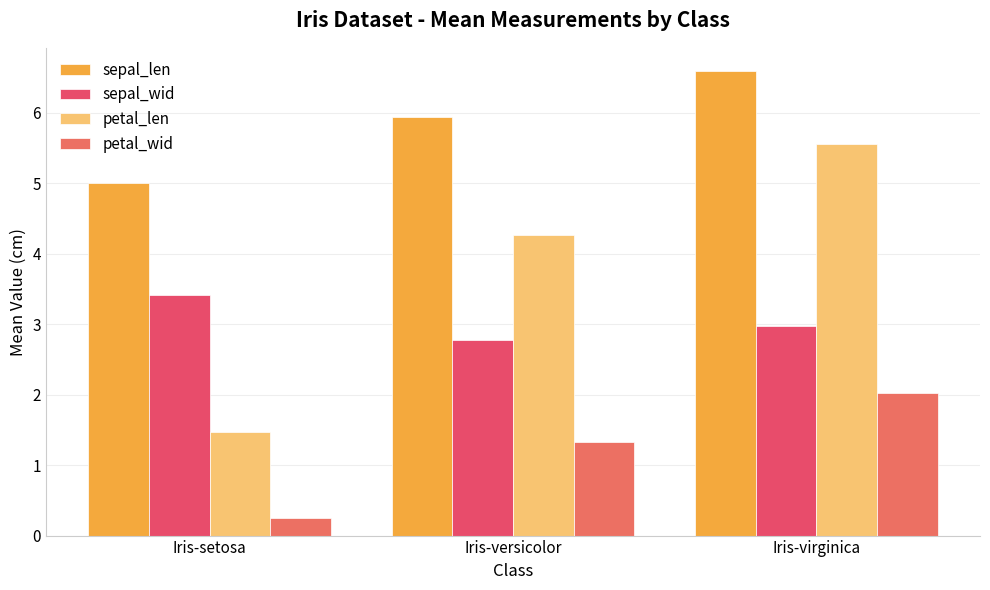

List the series in order of their peak value, lowest first.

petal_wid, sepal_wid, petal_len, sepal_len